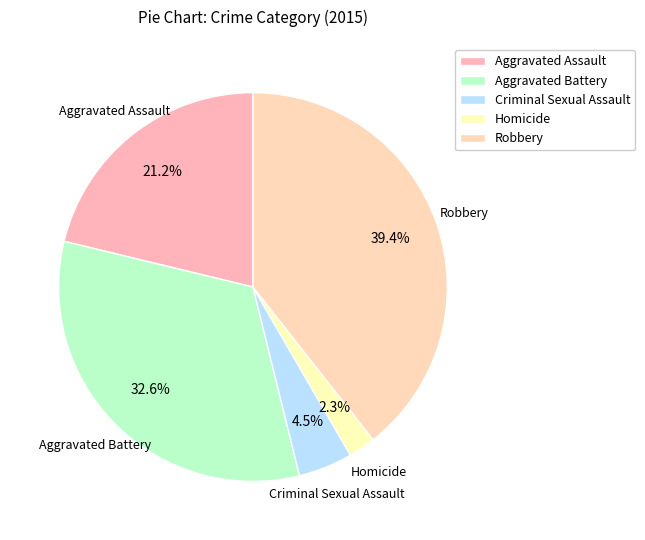

Count the number of slices in the pie.

5